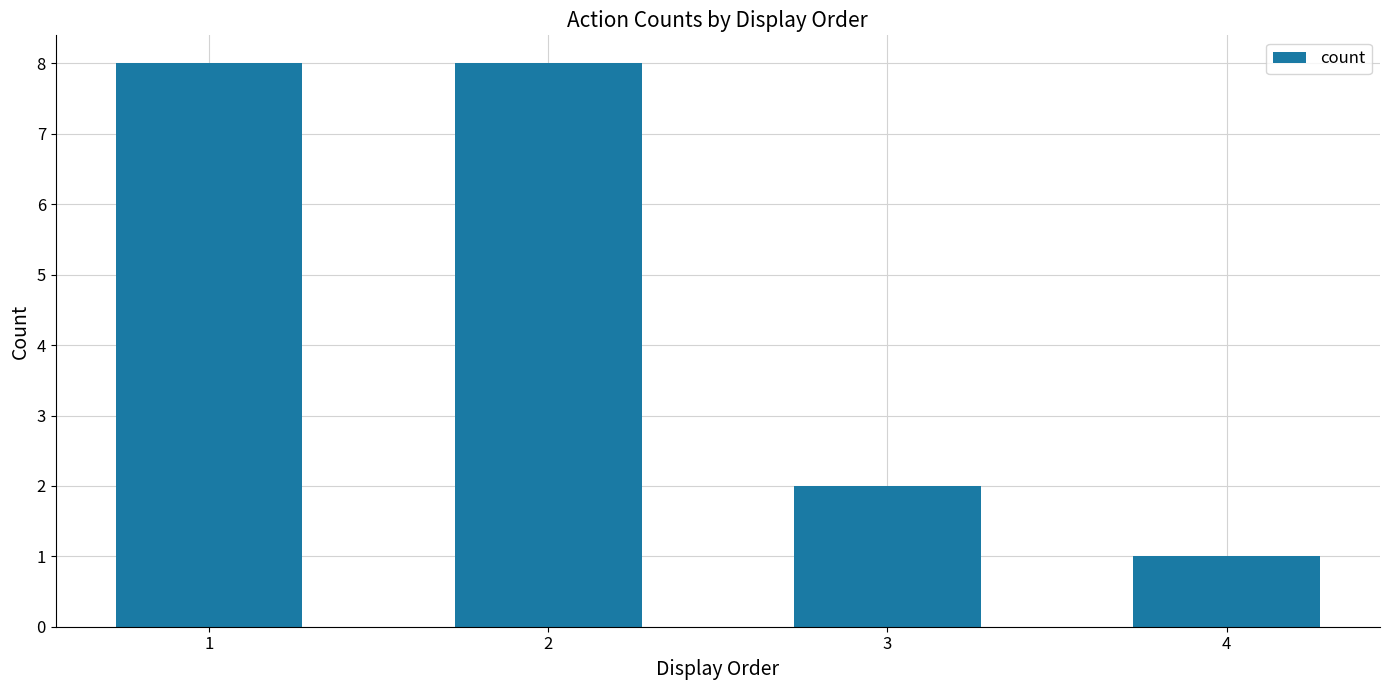

The chart shows a value of 1 at 4. True or false?

True